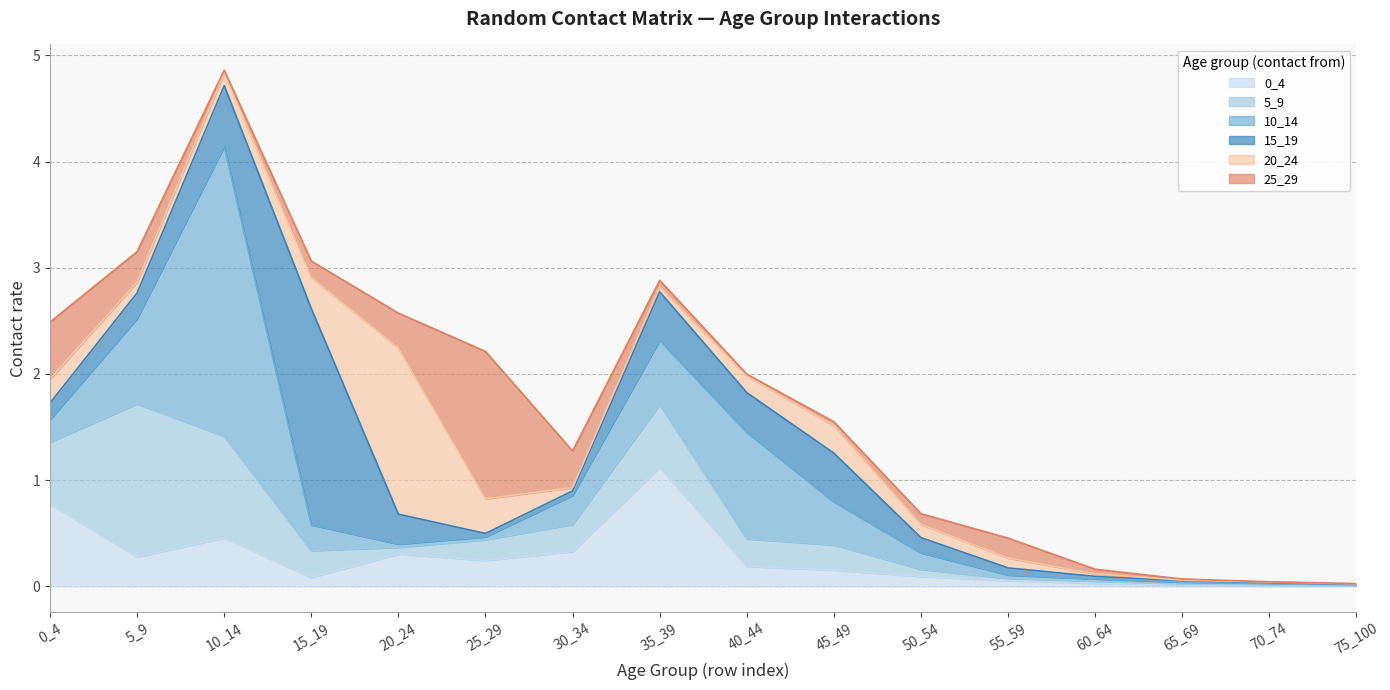

Between which two adjacent categories do 15_19 and 0_4 first intersect?

5_9 and 10_14